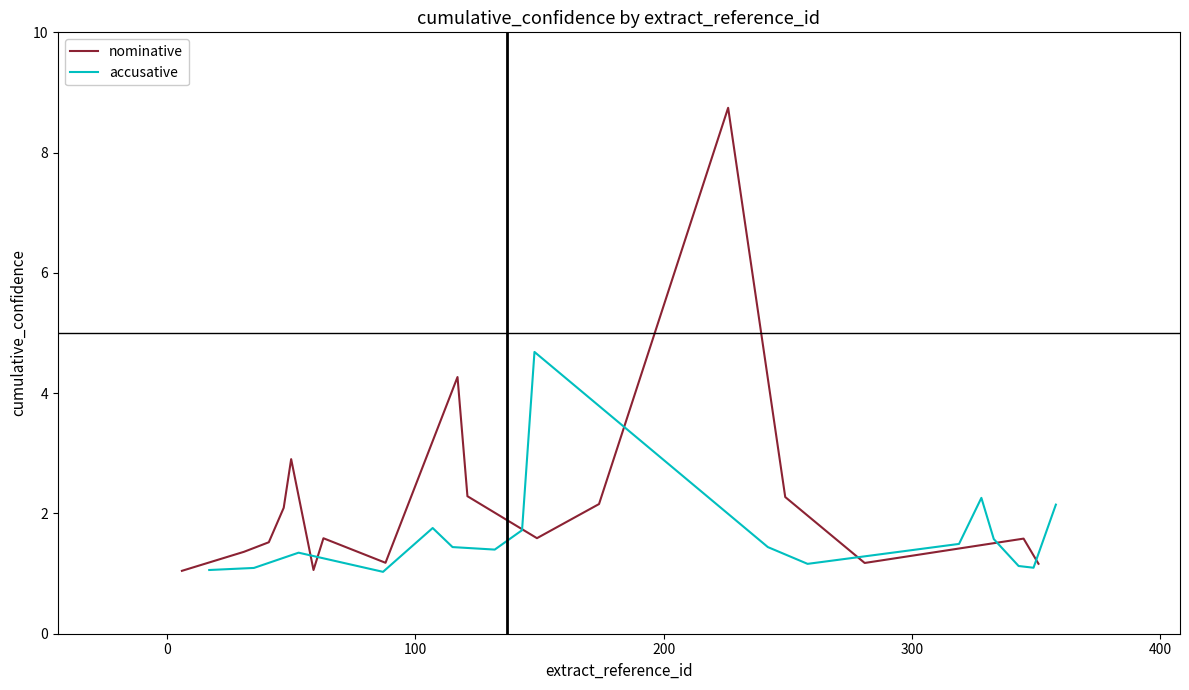

What is the minimum value for nominative?

1.0